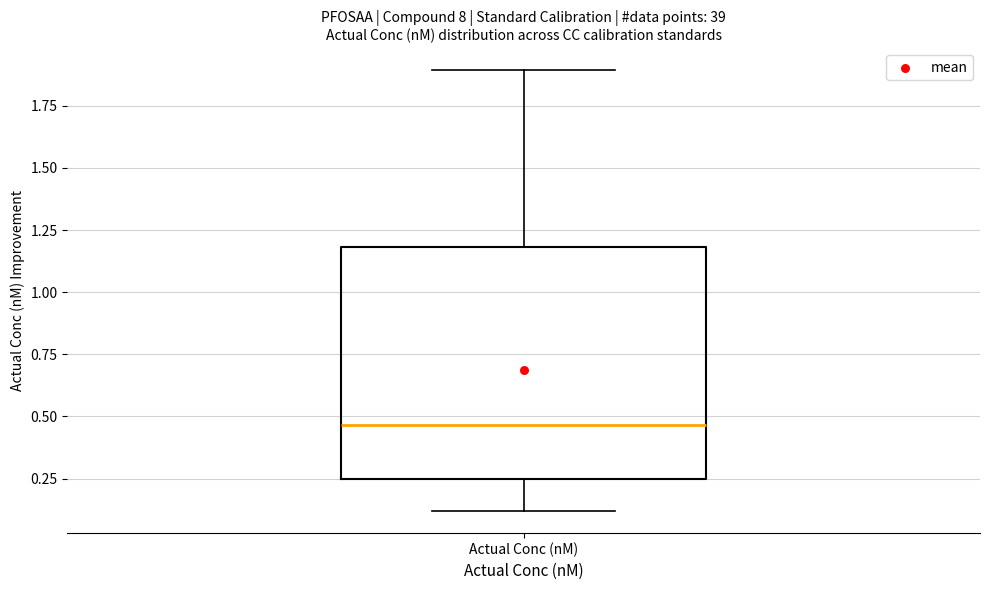

Read this box plot against the y-axis: the position of the median line, the range covered by the box, and the ends of both whiskers. The values are not printed on the chart, so give them approximately, as read against the axis.

median 0.45, box 0.25 to 1.20, whiskers 0.10 to 1.90